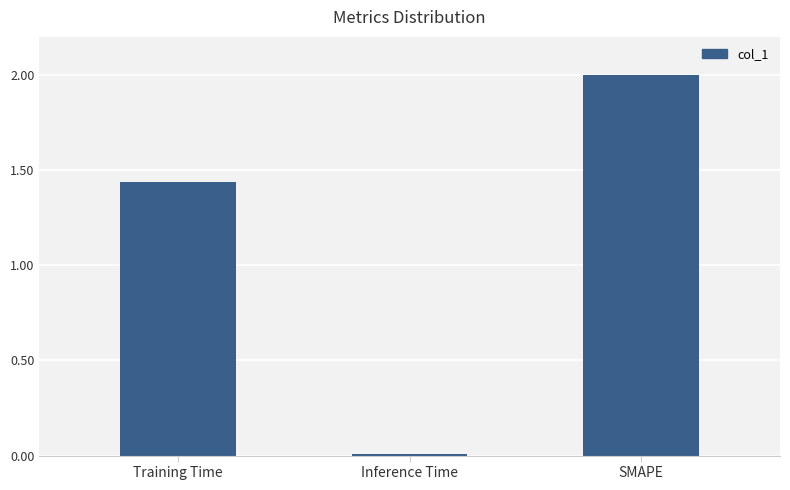

Is it true that the value at SMAPE is 2.0?

True